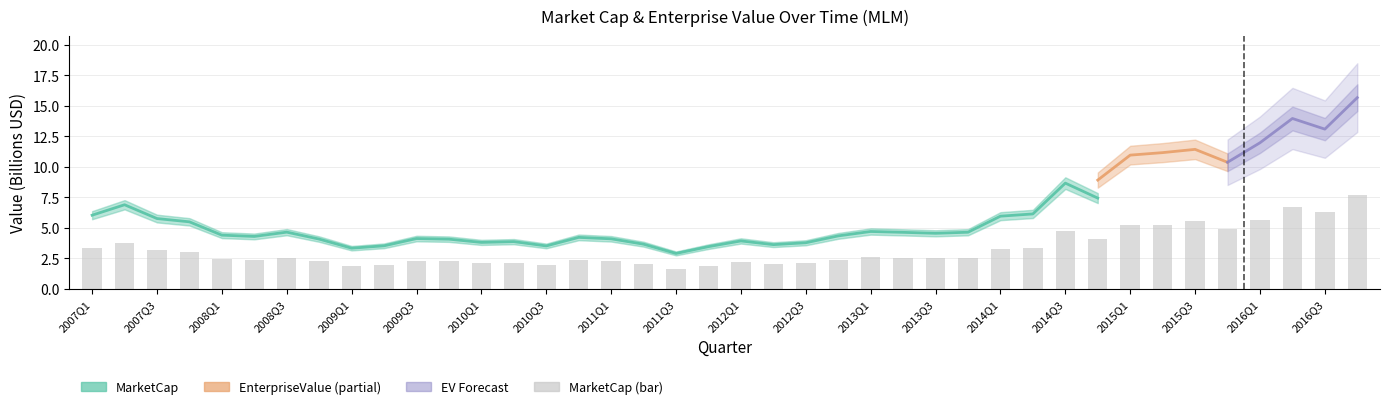

Does the chart contain any negative values?

No